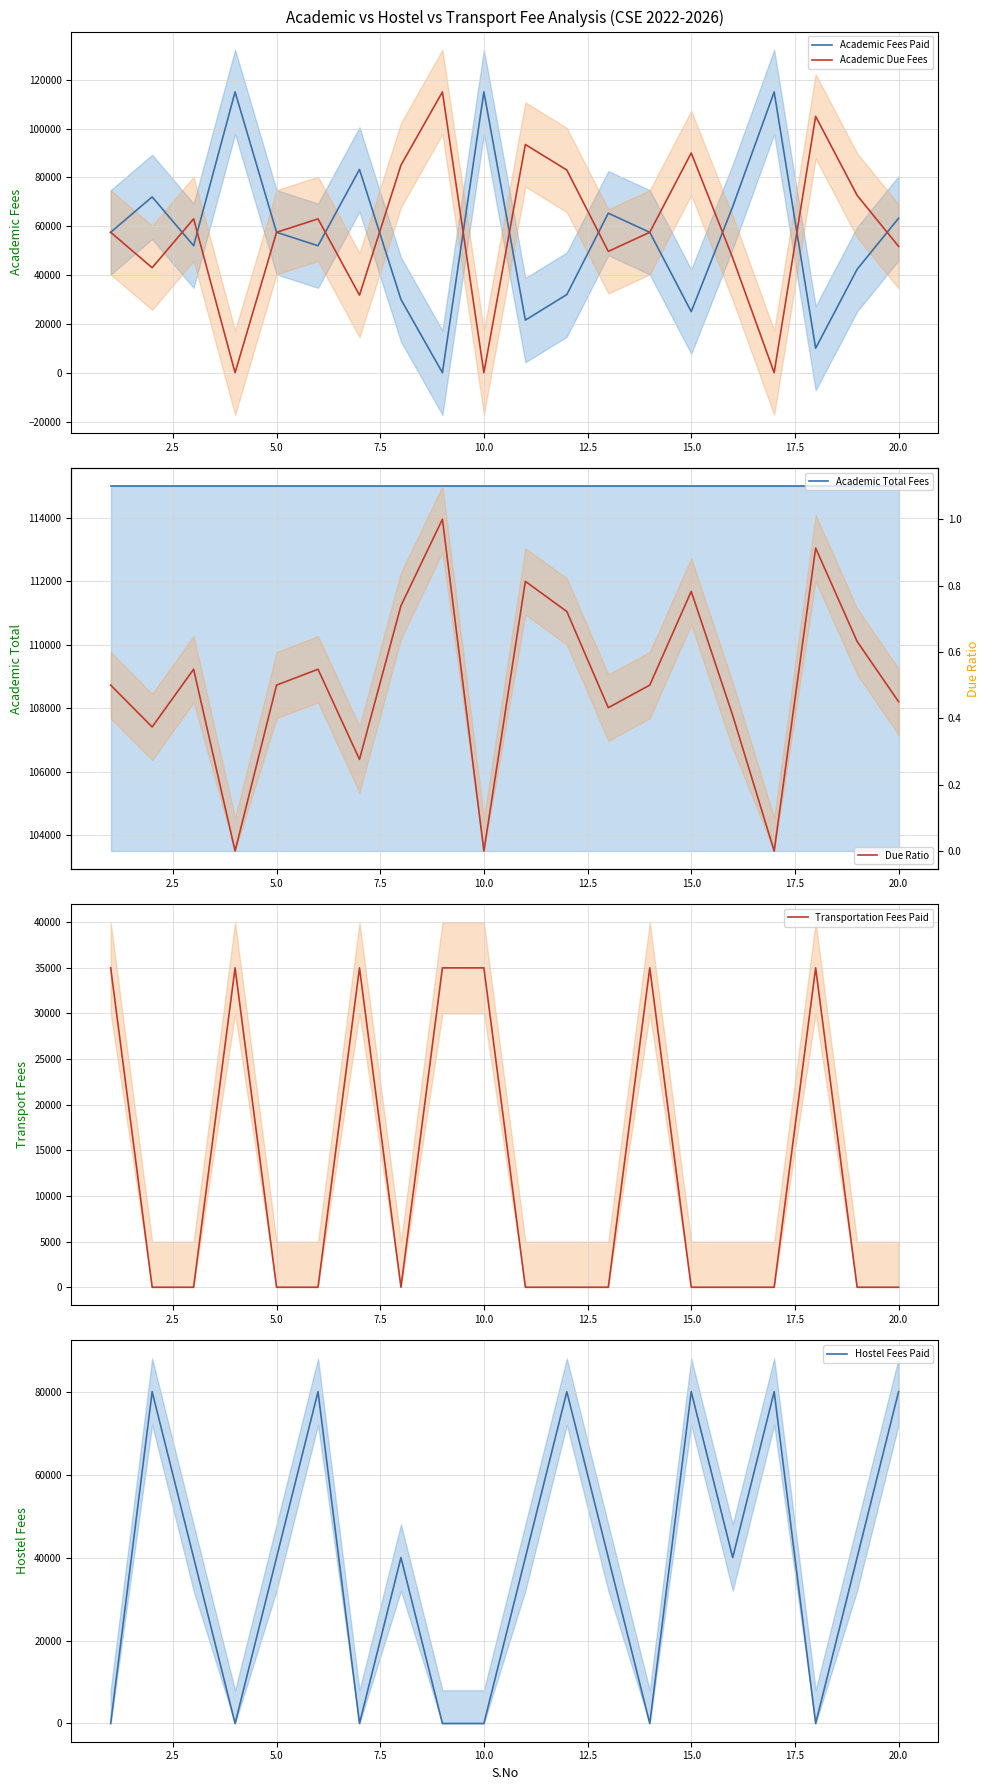

What is the highest value of the Hostel Fees Paid series?

80000